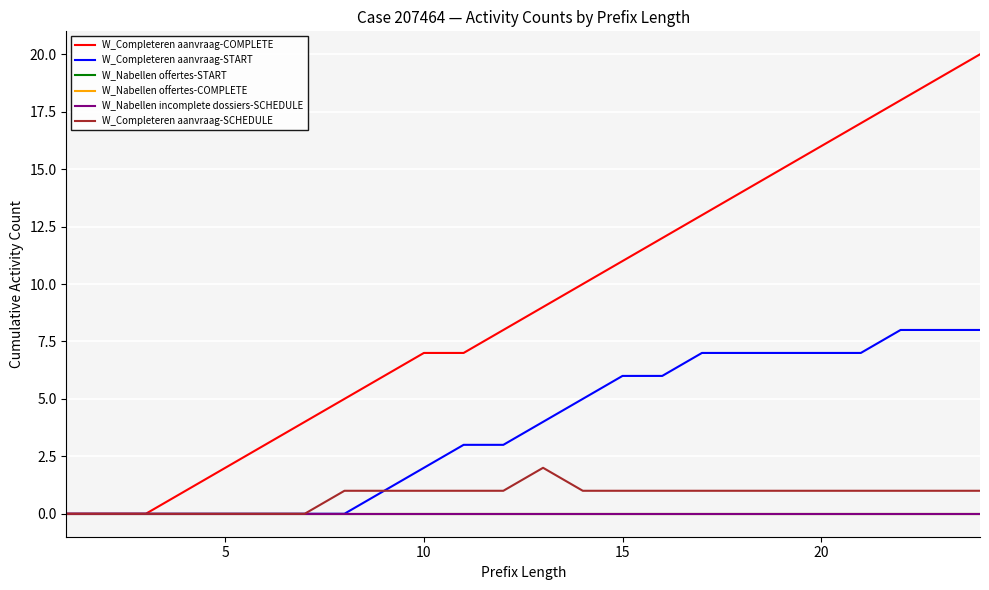

Reading left to right, what are all the values shown in this chart?

W_Completeren aanvraag-COMPLETE: 0	0	0	1	2	3	4	5	6	7	7	8	9	10	11	12	13	14	15	16	17	18	19	20
W_Completeren aanvraag-START: 0	0	0	0	0	0	0	0	1	2	3	3	4	5	6	6	7	7	7	7	7	8	8	8
W_Nabellen offertes-START: 0	0	0	0	0	0	0	0	0	0	0	0	0	0	0	0	0	0	0	0	0	0	0	0
W_Nabellen offertes-COMPLETE: 0	0	0	0	0	0	0	0	0	0	0	0	0	0	0	0	0	0	0	0	0	0	0	0
W_Nabellen incomplete dossiers-SCHEDULE: 0	0	0	0	0	0	0	0	0	0	0	0	0	0	0	0	0	0	0	0	0	0	0	0
W_Completeren aanvraag-SCHEDULE: 0	0	0	0	0	0	0	1	1	1	1	1	2	1	1	1	1	1	1	1	1	1	1	1